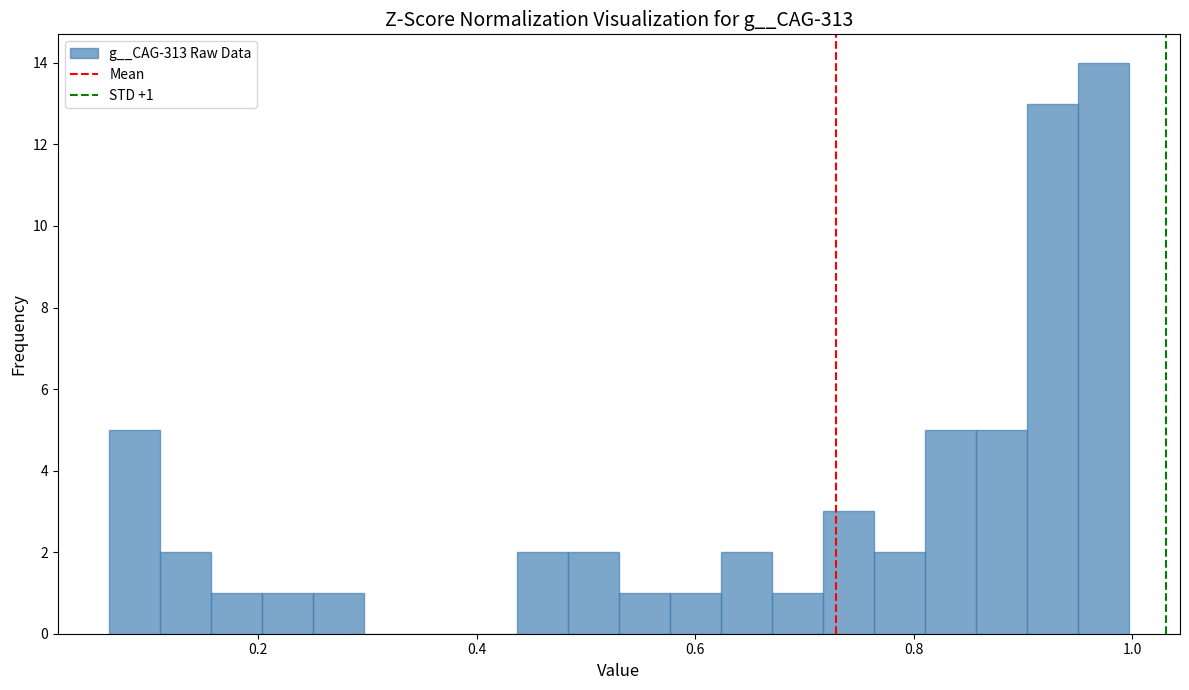

Read against the x-axis, roughly where is the centre of the tallest bar?

0.98